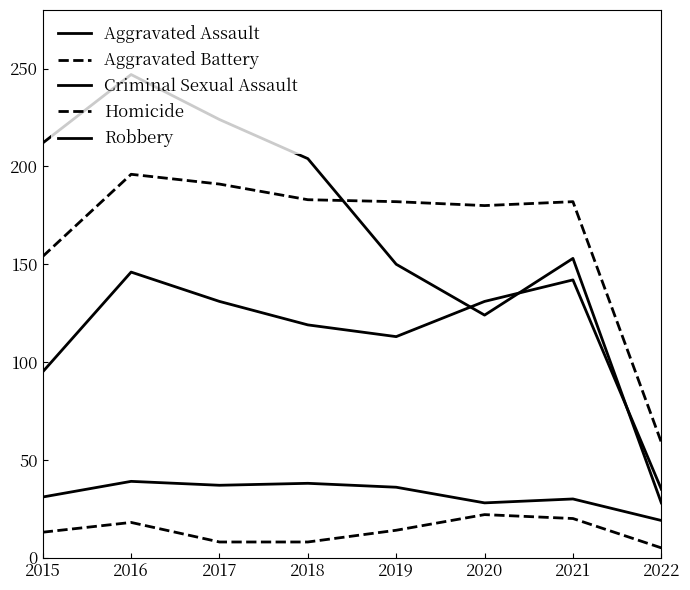

True or false: Aggravated Assault and Homicide intersect in this chart.

False